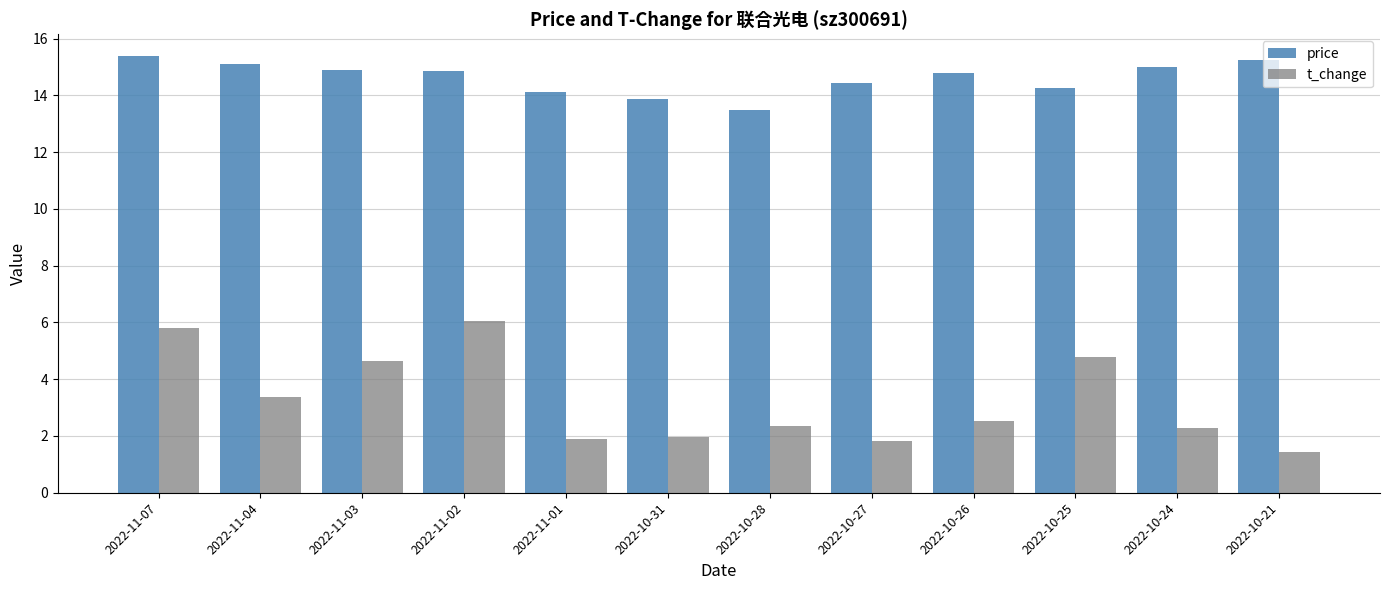

What is the label of the 3rd bar from the right?

2022-10-25